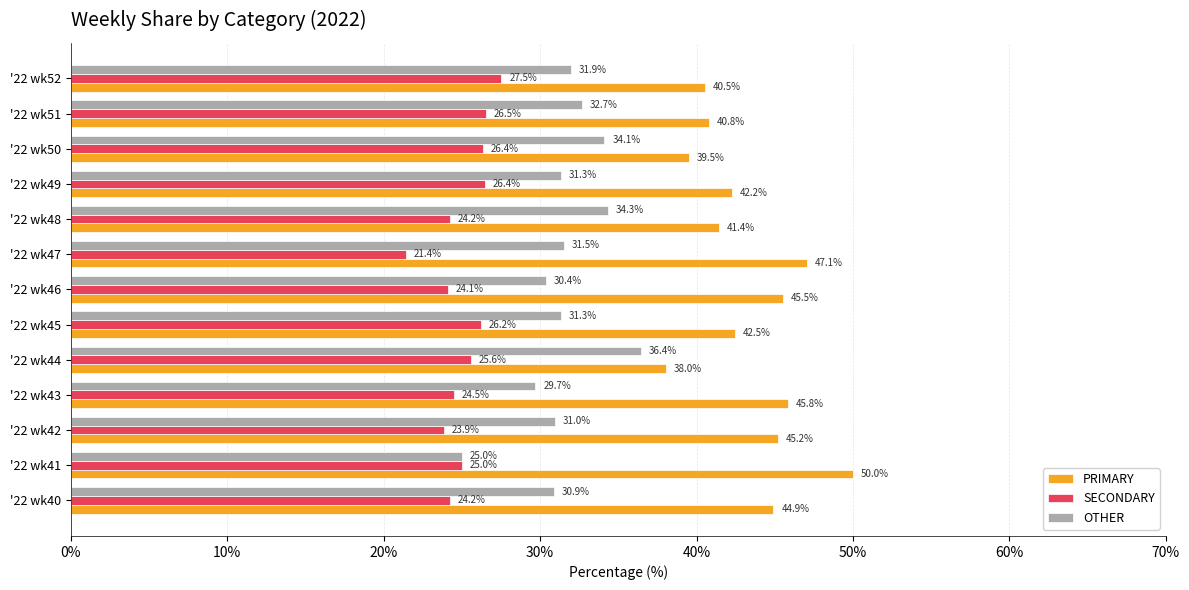

Read the OTHER value at '22 wk42.

31.0